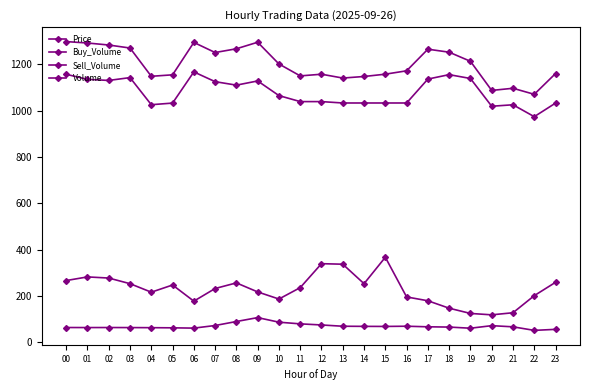

How many values in the Buy_Volume series exceed 1064?

12